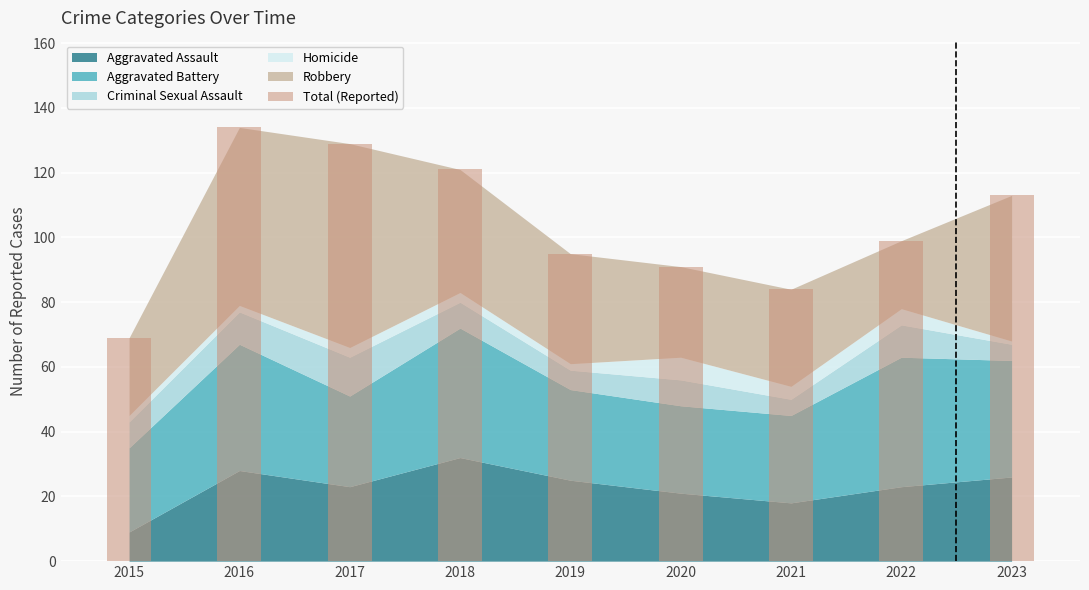

Reading left to right, what are all the values shown in this chart?

2015=69	2016=134	2017=129	2018=121	2019=95	2020=91	2021=84	2022=99	2023=113